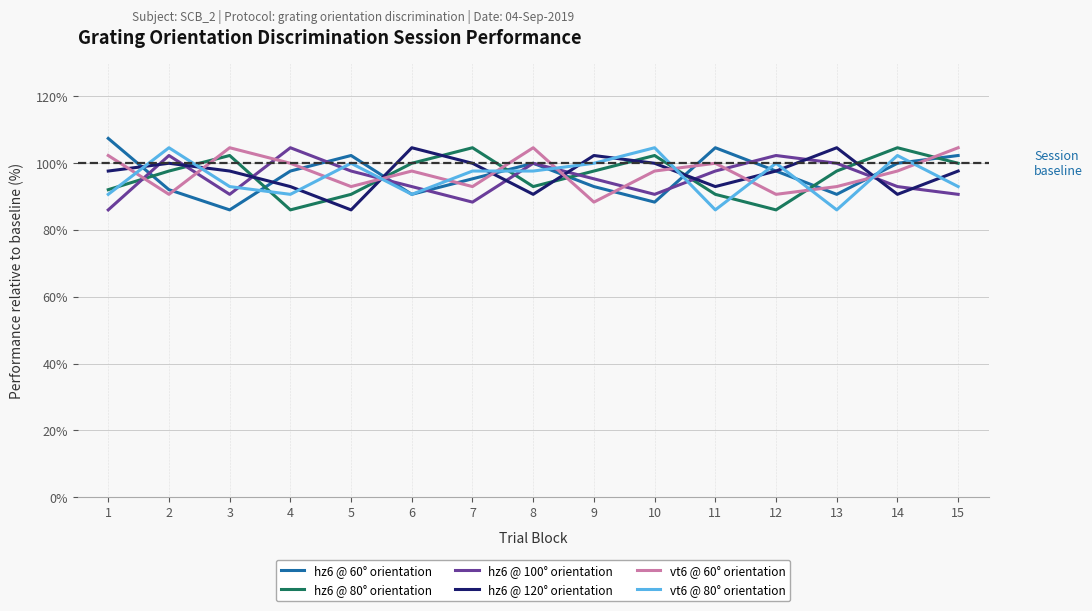

How many interior local peaks does the hz6 @ 60° orientation series have?

3